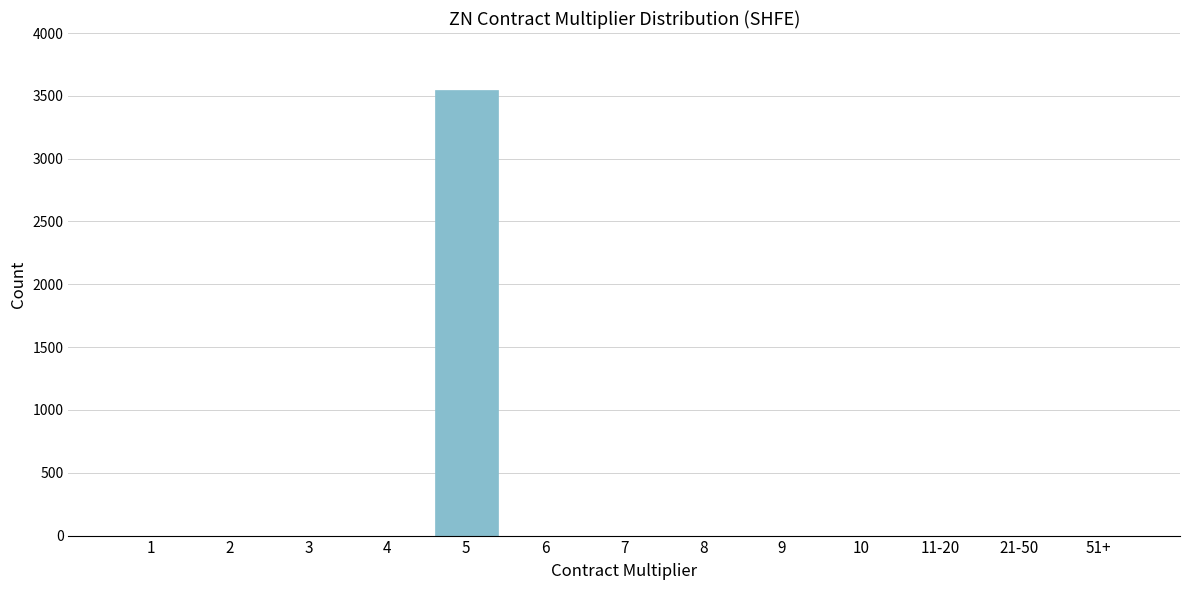

Reading right to left, list all the values displayed in this chart.

51+=0	21-50=0	11-20=0	10=0	9=0	8=0	7=0	6=0	5=3548	4=0	3=0	2=0	1=0